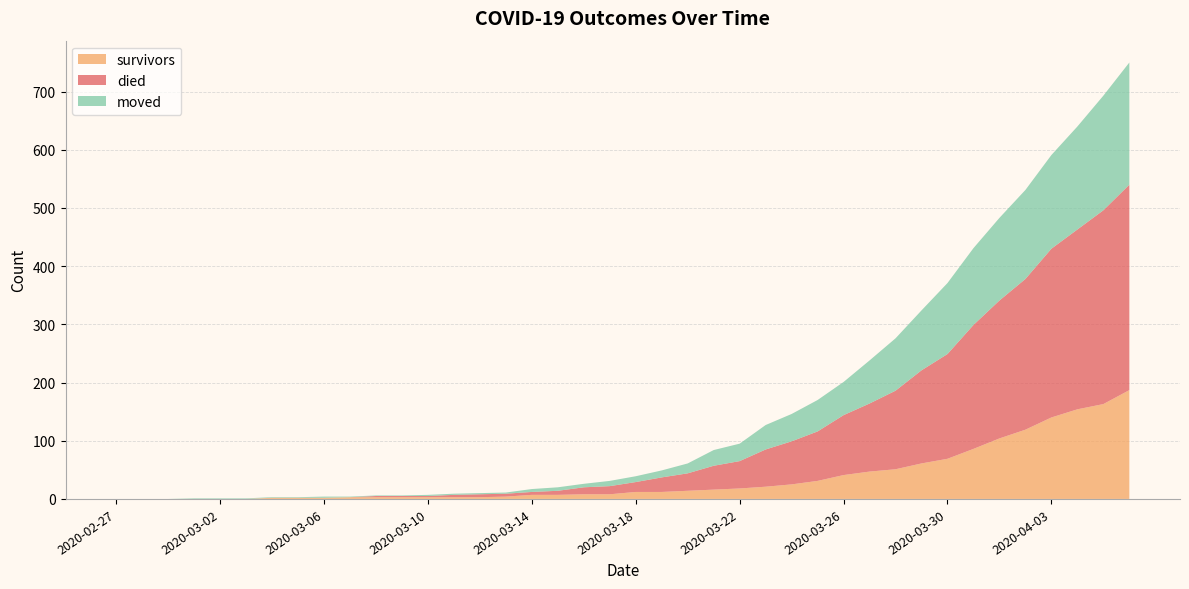

Reading right to left, list all the values displayed in this chart.

survivors: 187	163	154	140	119	104	86	69	61	51	47	41	31	25	21	18	16	14	12	12	8	8	7	7	4	3	3	3	3	3	3	2	2	2	0	0	0	0	0	0
died: 353	333	309	290	259	237	213	180	160	135	117	103	85	74	64	47	41	30	25	17	14	12	7	5	5	5	4	2	2	2	0	0	0	0	0	0	0	0	0	0
moved: 210	197	177	161	153	142	132	122	103	90	74	57	54	47	42	30	27	17	12	10	9	6	6	5	2	2	2	2	1	1	1	2	1	1	1	1	1	0	0	0